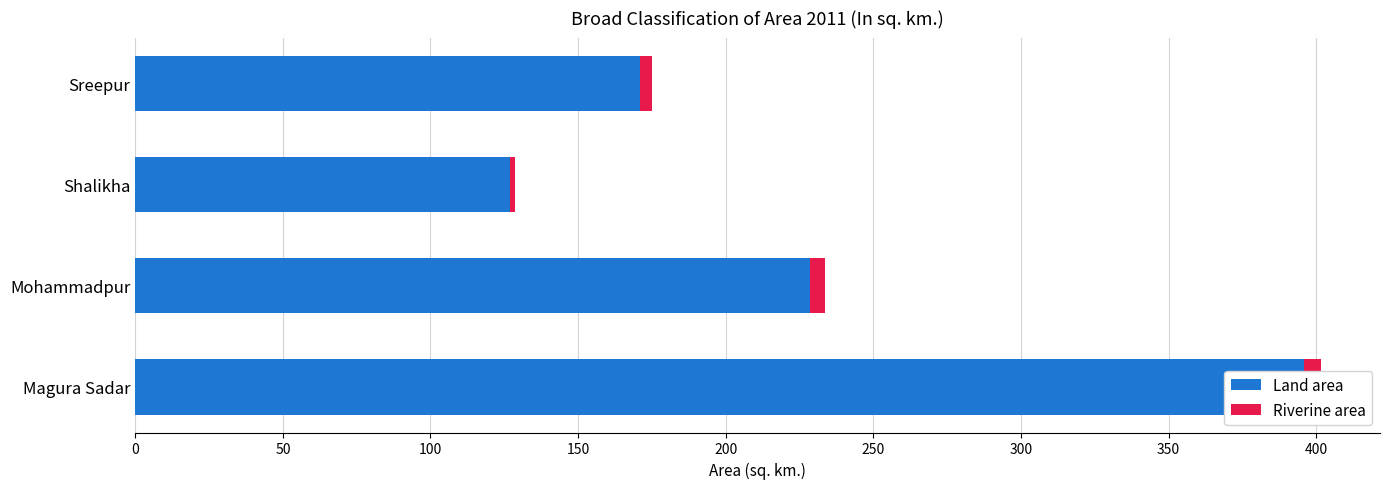

What is the maximum value shown in the chart?

395.7